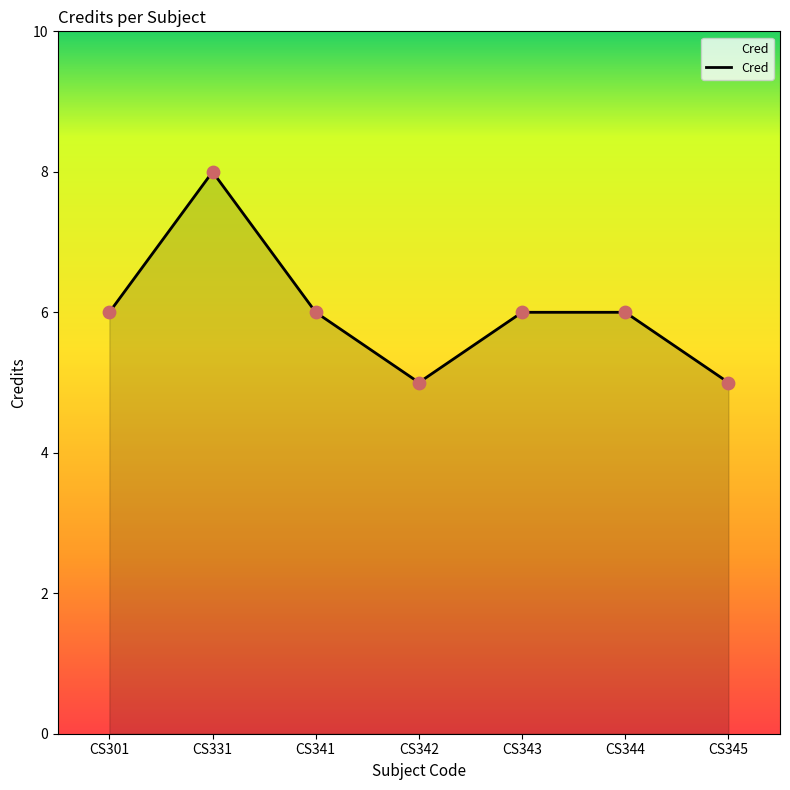

Which has a higher value, CS344 or CS345?

CS344